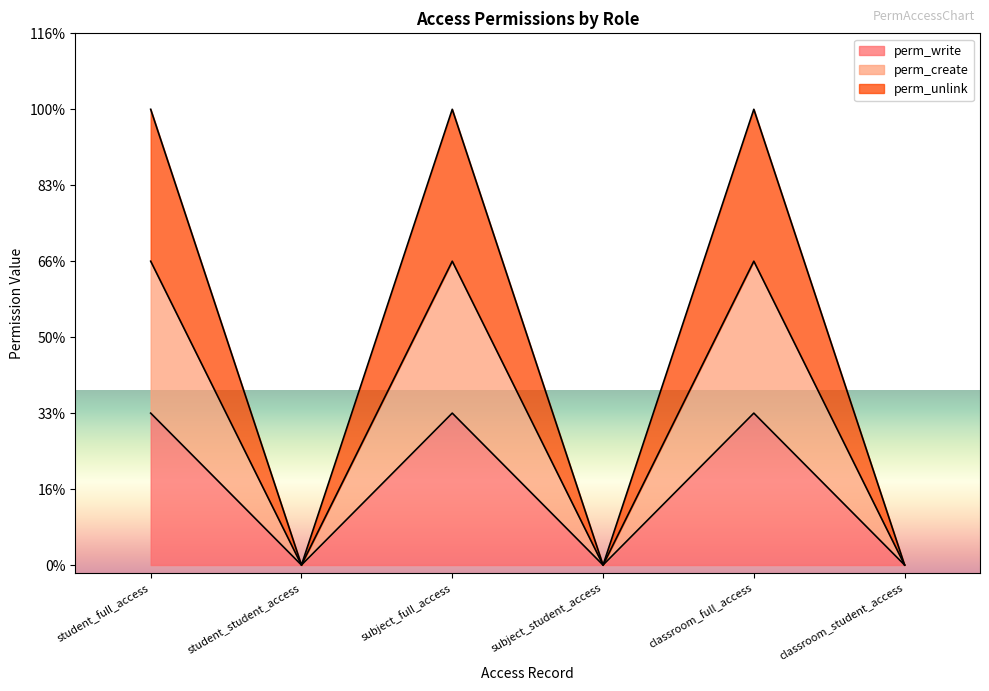

How many lines are shown in the chart?

3